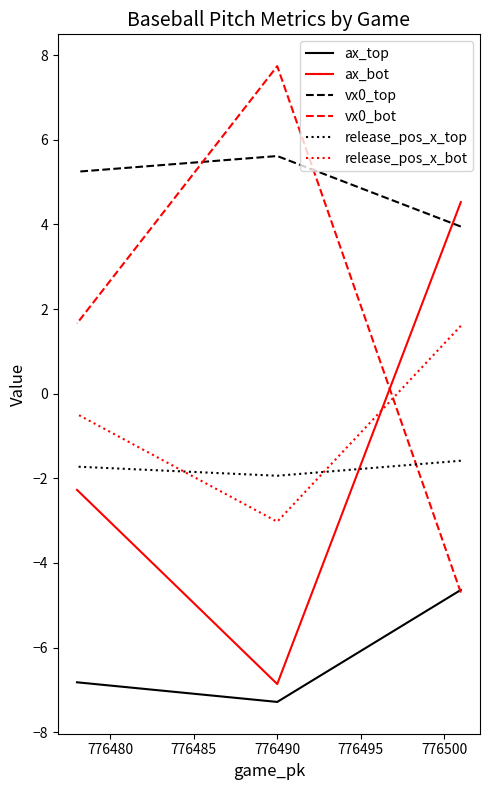

How many values in release_pos_x_bot are below zero?

2